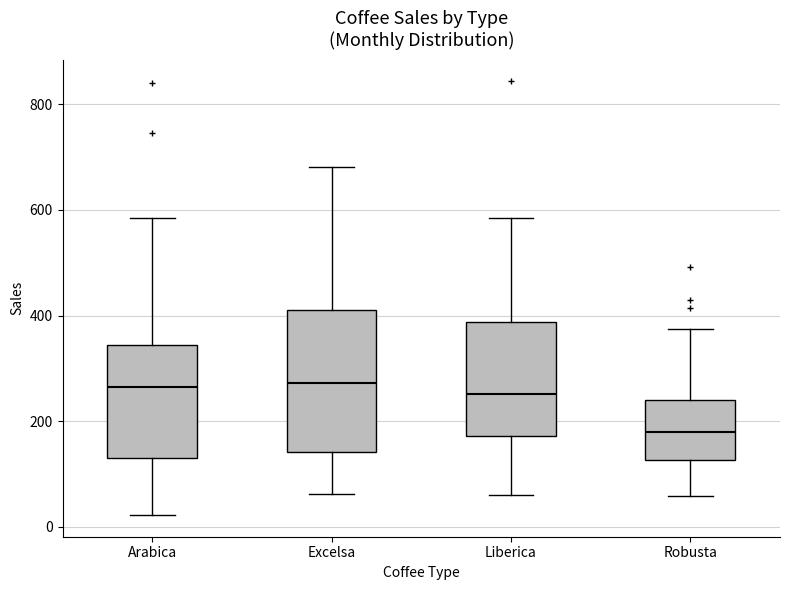

Reading left to right, transcribe this box plot: for each box, give where its median line is, the range the box spans, and where its two whiskers end, as read against the y-axis. The values are not printed on the chart, so give them approximately, as read against the axis.

Arabica: median 260, box 140 to 340, whiskers 20 to 580
Excelsa: median 280, box 140 to 400, whiskers 60 to 680
Liberica: median 260, box 180 to 380, whiskers 60 to 580
Robusta: median 180, box 120 to 240, whiskers 60 to 380